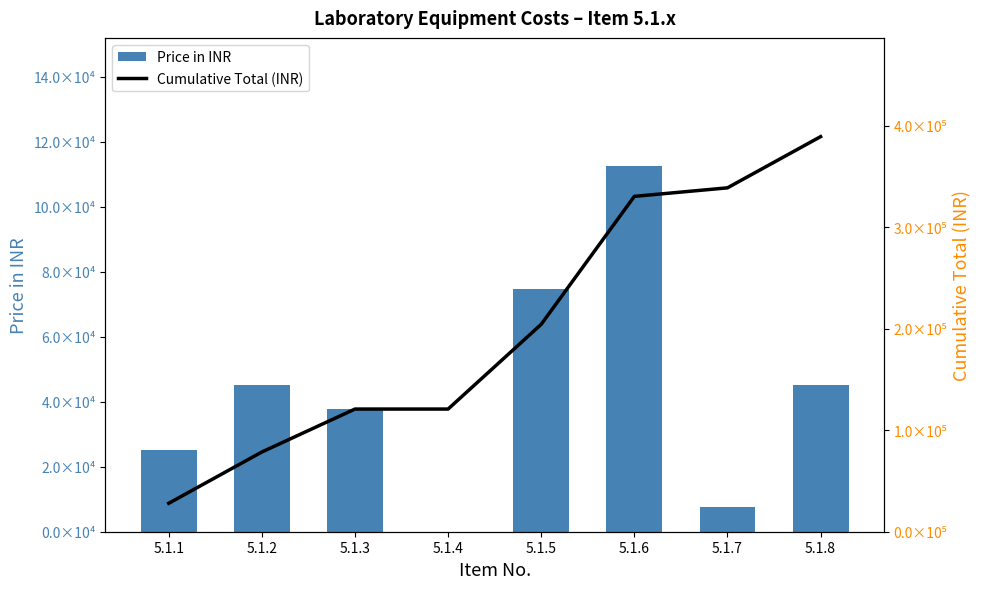

Reading left to right, extract all data points from this chart.

Price in INR: 5.1.1=25000	5.1.2=45100	5.1.3=37750	5.1.4=0	5.1.5=74500	5.1.6=112500	5.1.7=7500	5.1.8=45000
Cumulative Total (INR): 5.1.1=28000	5.1.2=78512	5.1.3=120792	5.1.4=120792	5.1.5=204232	5.1.6=330232	5.1.7=338632	5.1.8=389032